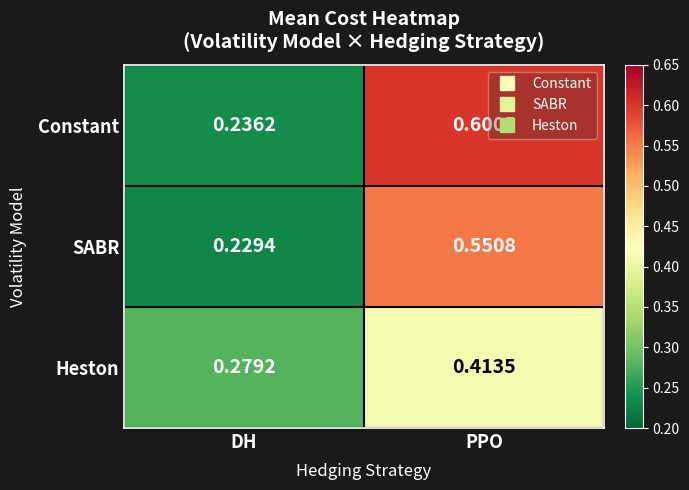

At which category is the sum across all series the highest?

PPO